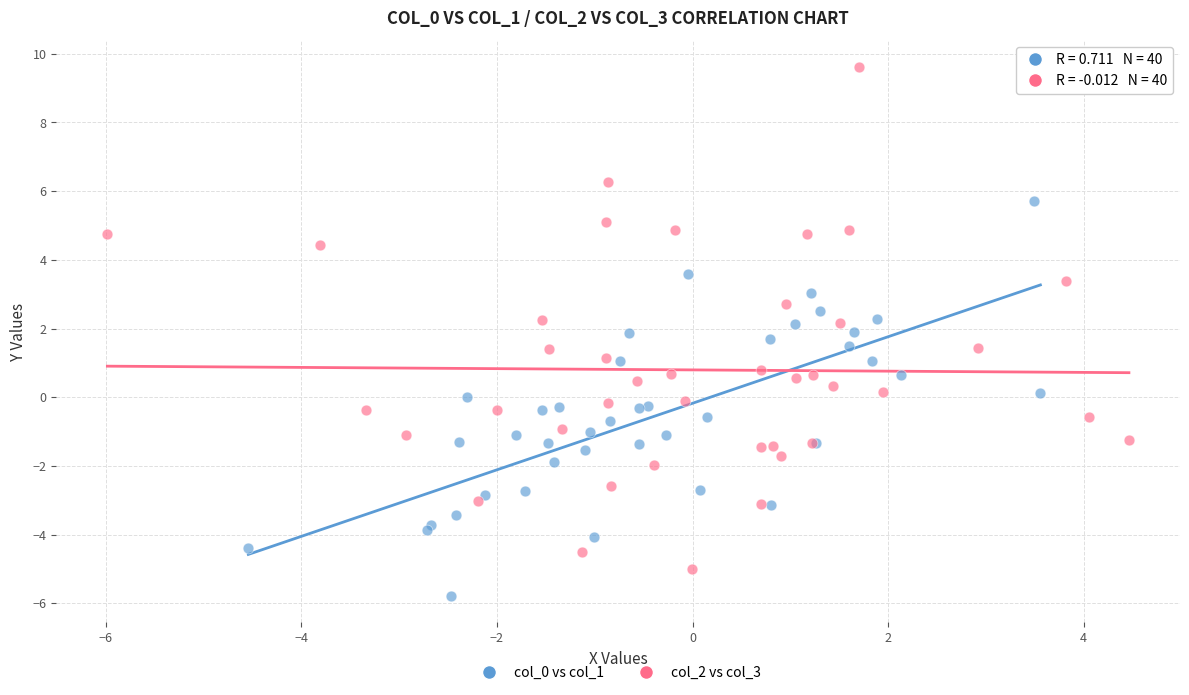

Which series reaches the maximum Y coordinate?

col_2 vs col_3